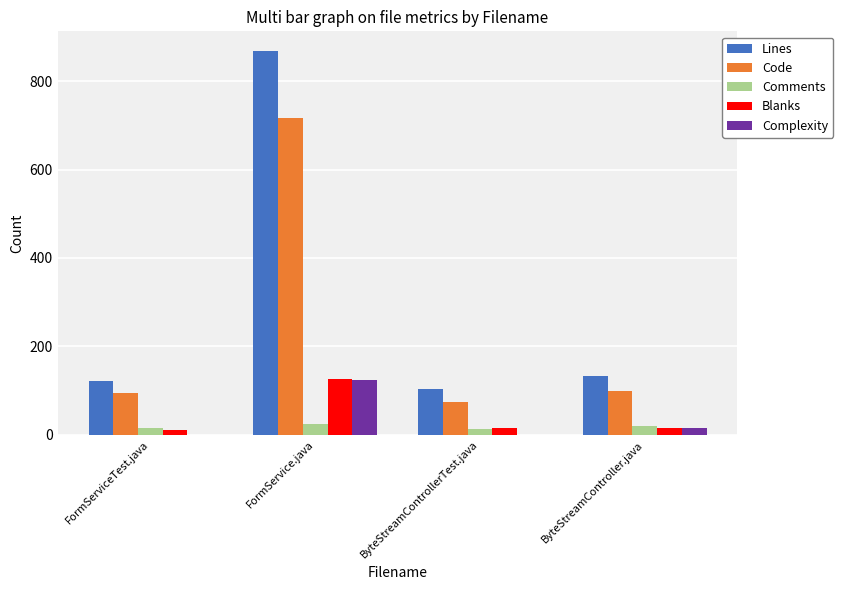

Which series has the largest total across all categories?

Lines